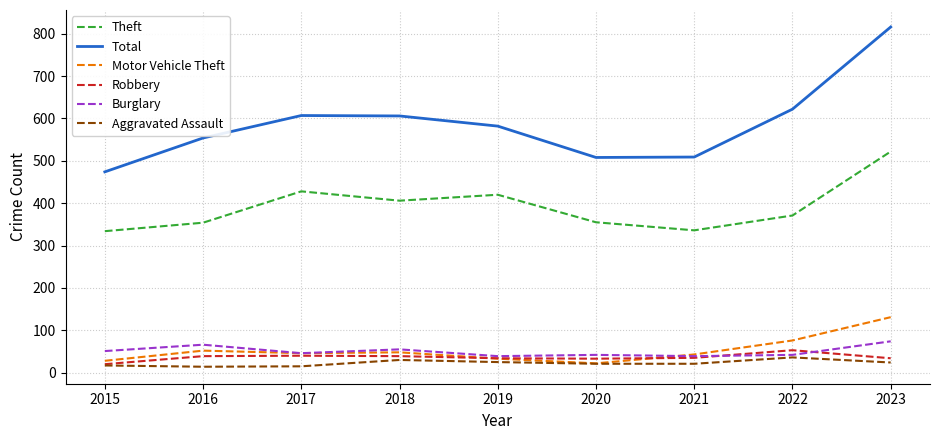

What is the spread (max minus min) of values at 2019?

557